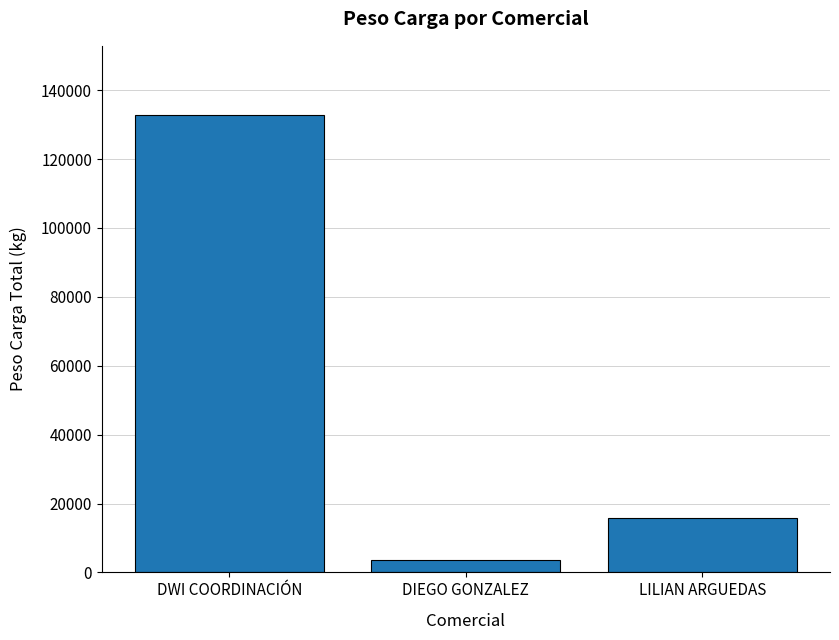

How many values are below 15860?

1